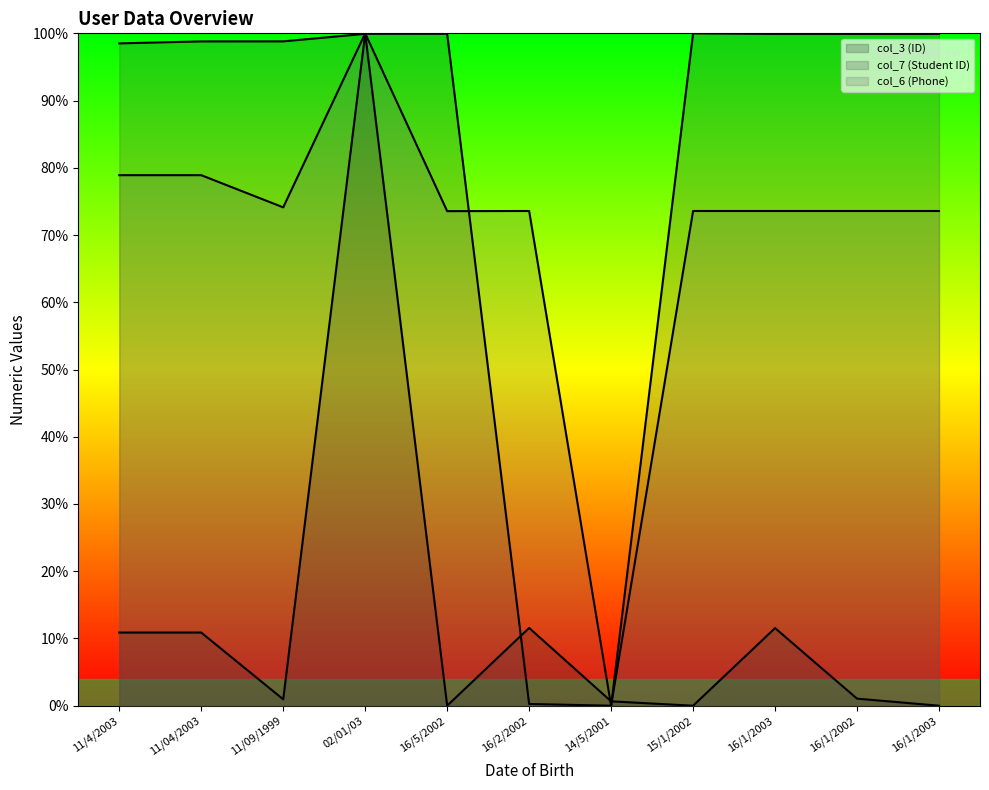

Where is the first local maximum for col_7 (Student ID)?

16/5/2002